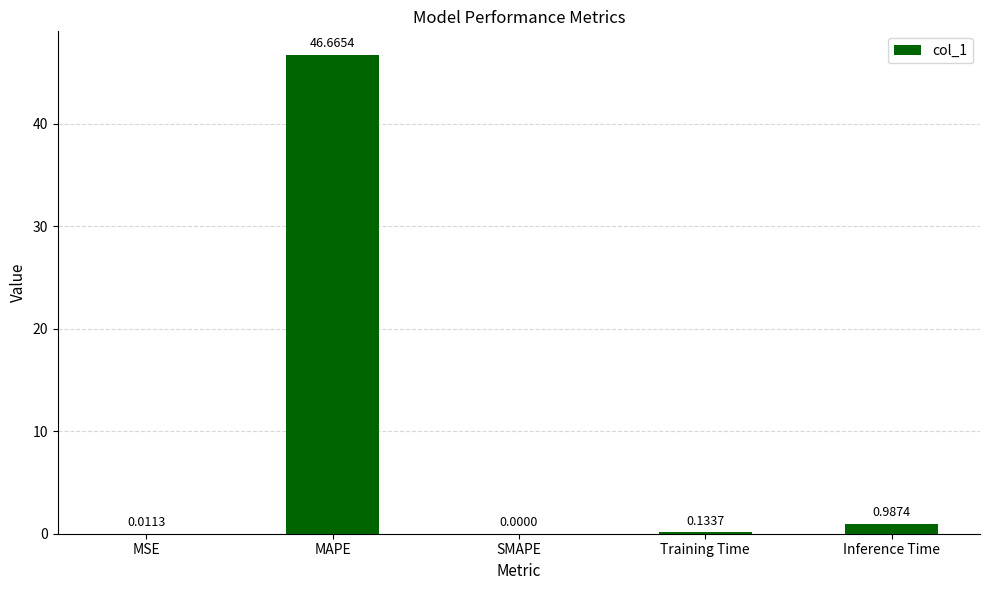

At which label is the value closest to 23?

Inference Time